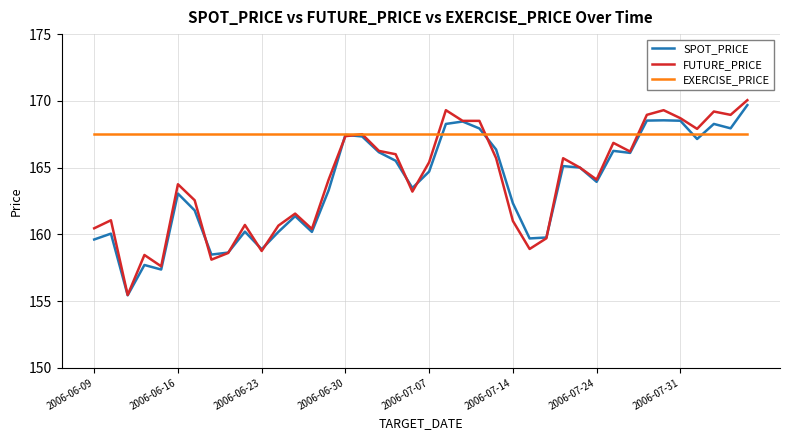

Which series has the widest spread of values?

FUTURE_PRICE